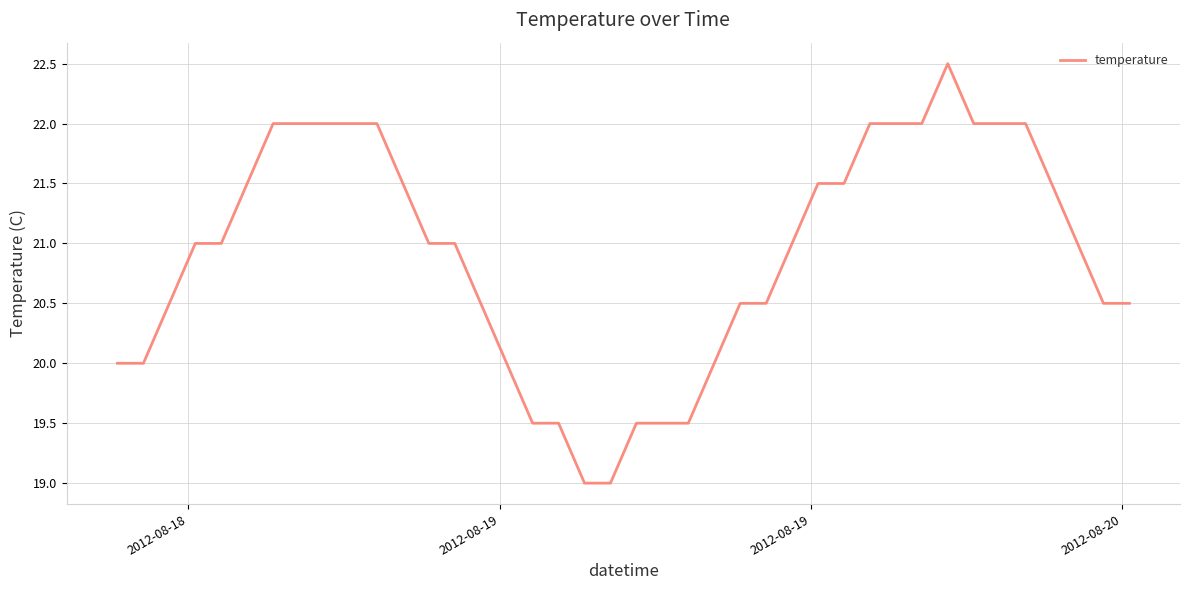

Count the number of data series in this chart.

1